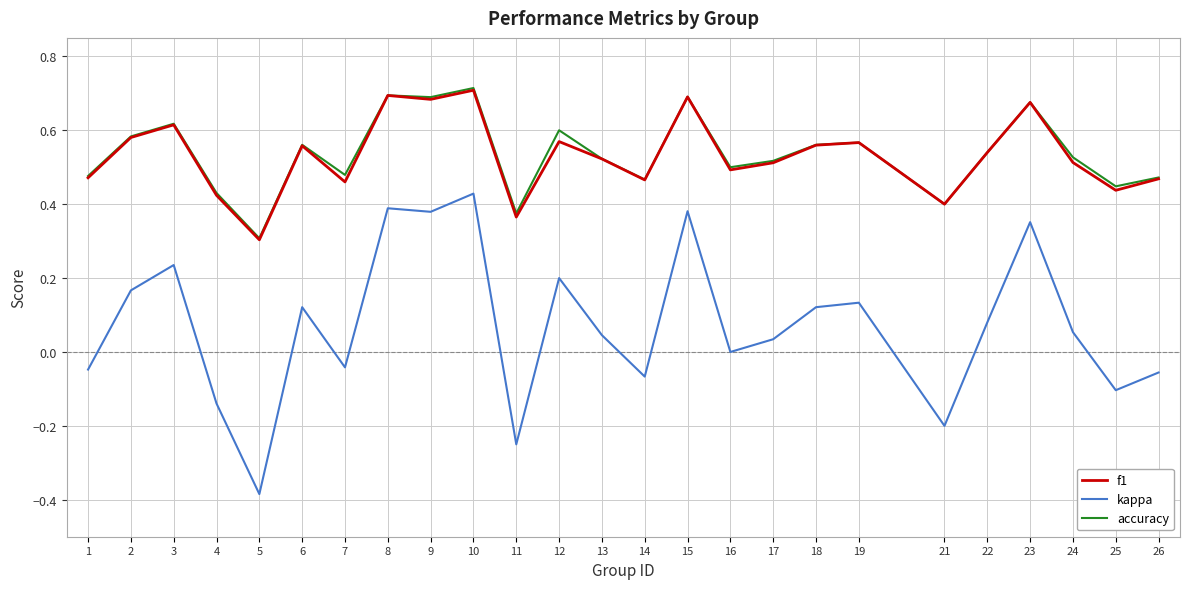

What is the sum of all kappa values?

1.8